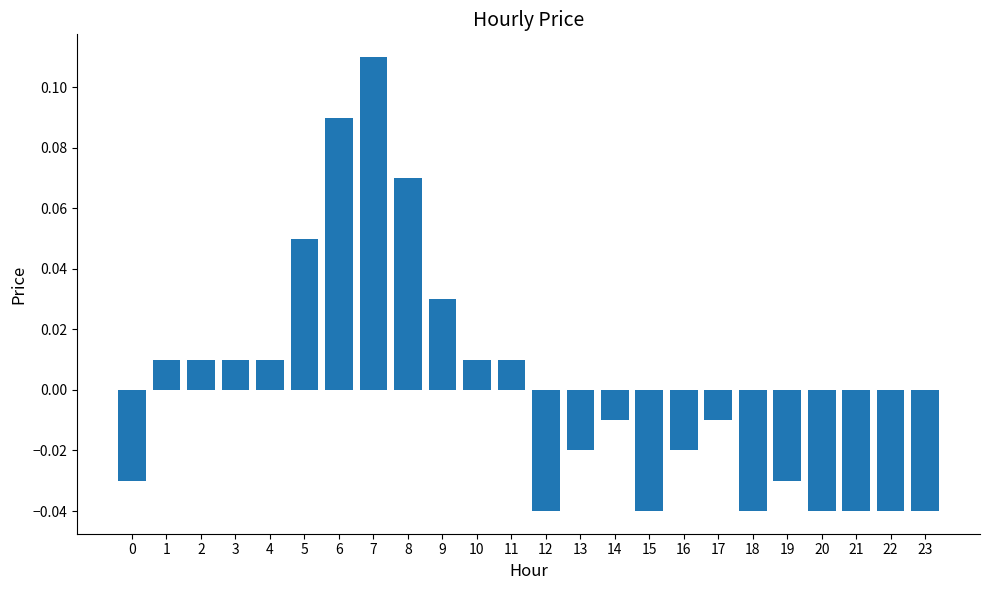

Which has a higher value, 13 or 15?

13